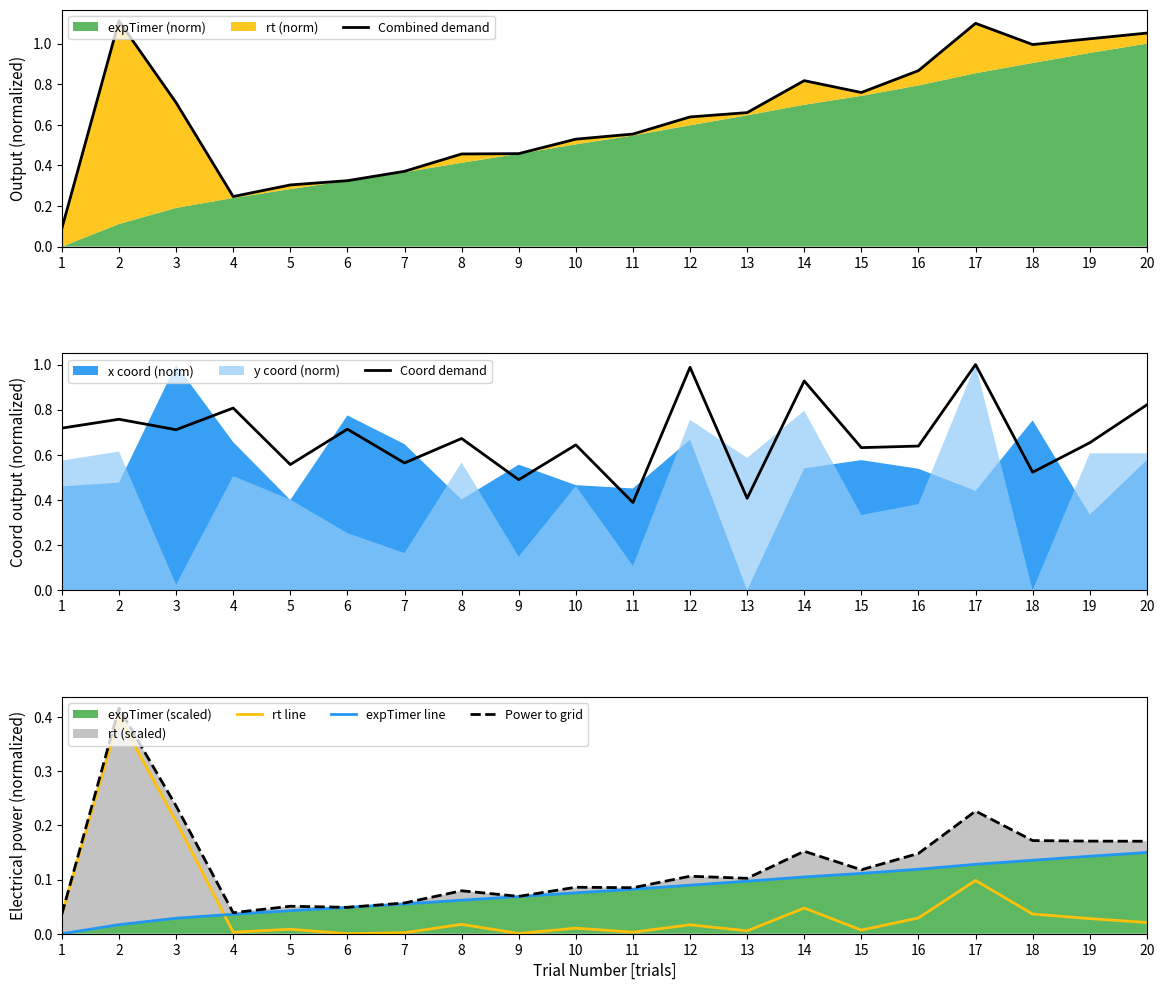

True or false: Power to grid and Combined demand cross at least once.

False